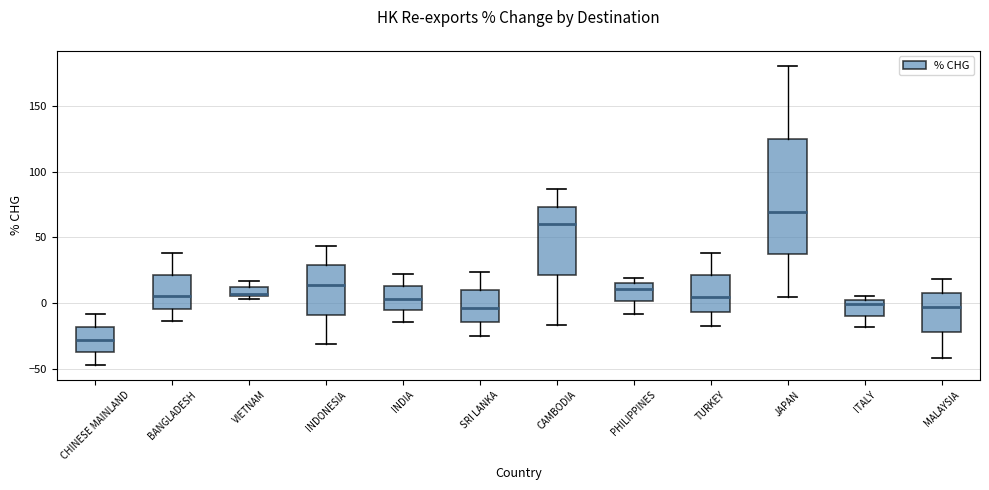

Where does the median line of the box for MALAYSIA sit on the y-axis? The values are not printed on the chart, so give them approximately, as read against the axis.

-5